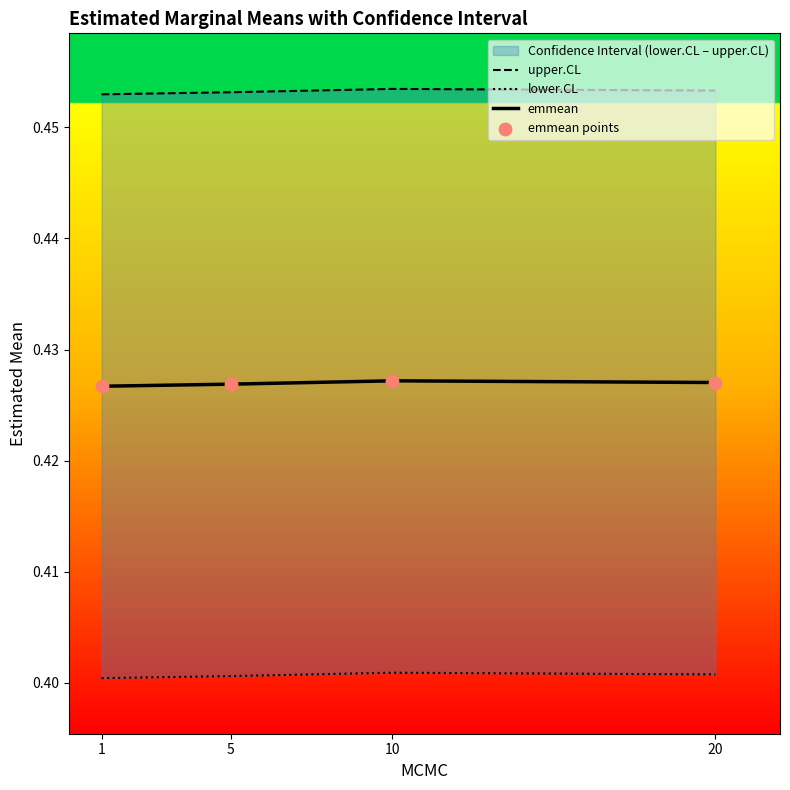

At how many categories does at least one series exceed 0?

4